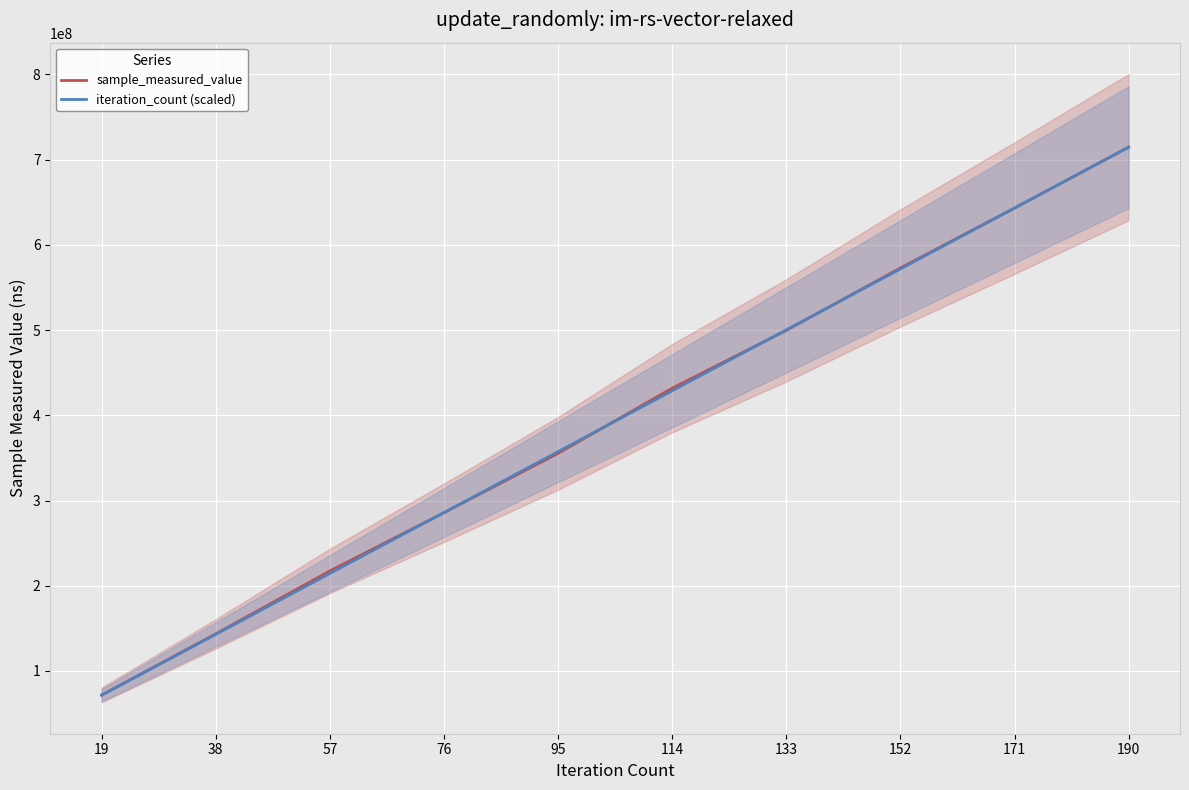

List the labels in order of sample_measured_value value, largest first.

190, 171, 152, 133, 114, 95, 76, 57, 38, 19